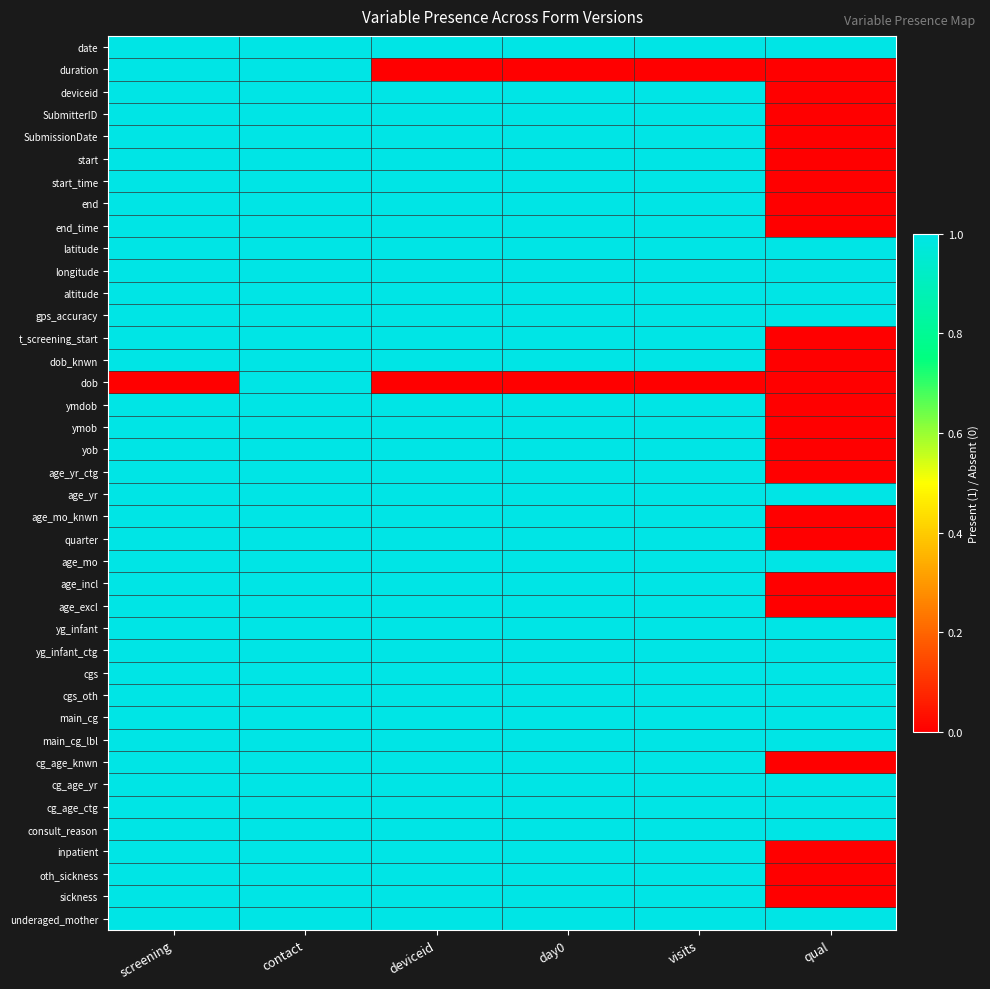

Which has a higher value, day0 or deviceid?

day0